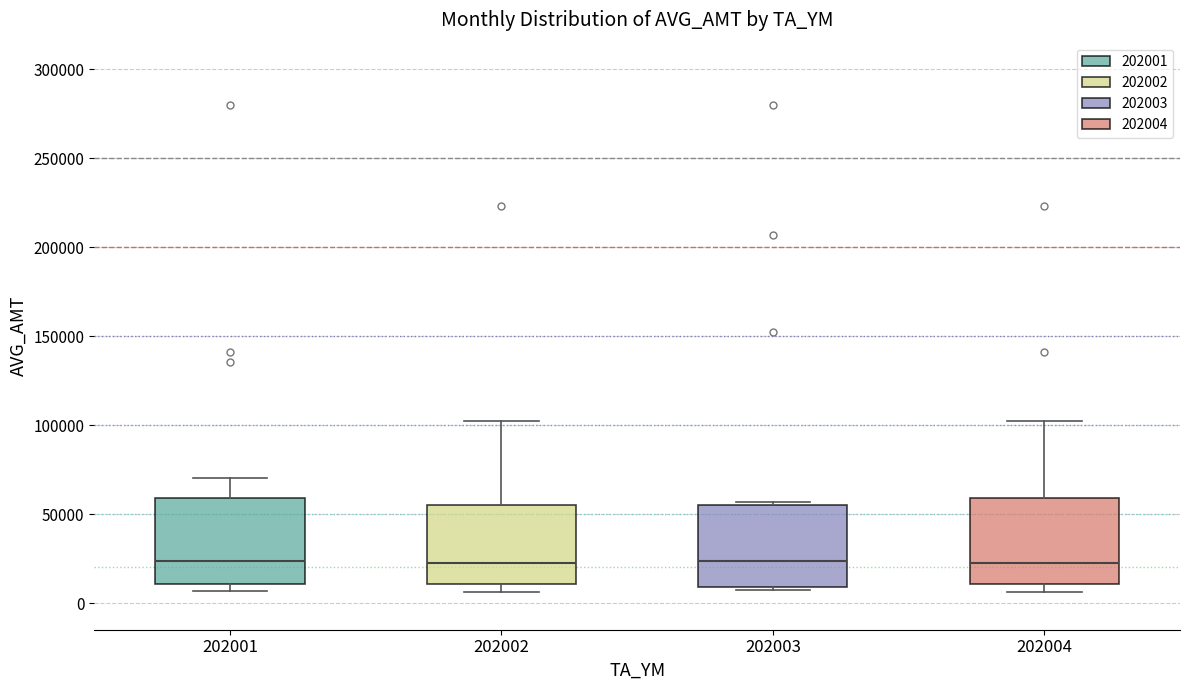

Reading left to right, read every box against the y-axis: the position of its median line, the range the box covers, and the ends of its whiskers. The values are not printed on the chart, so give them approximately, as read against the axis.

202001: median 25000, box 10000 to 60000, whiskers 5000 to 70000
202002: median 25000, box 10000 to 55000, whiskers 5000 to 100000
202003: median 25000, box 10000 to 55000, whiskers 5000 to 55000 (just above the box's upper edge)
202004: median 25000, box 10000 to 60000, whiskers 5000 to 100000